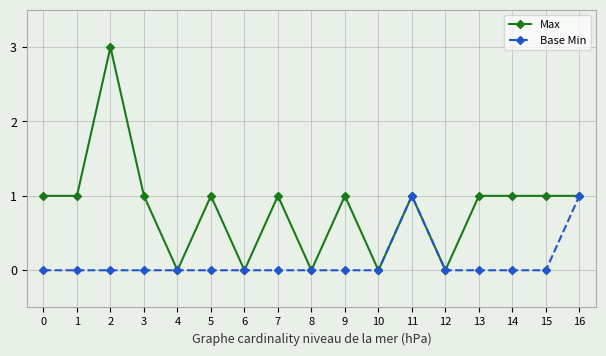

What is the spread (max minus min) of values at 9?

1